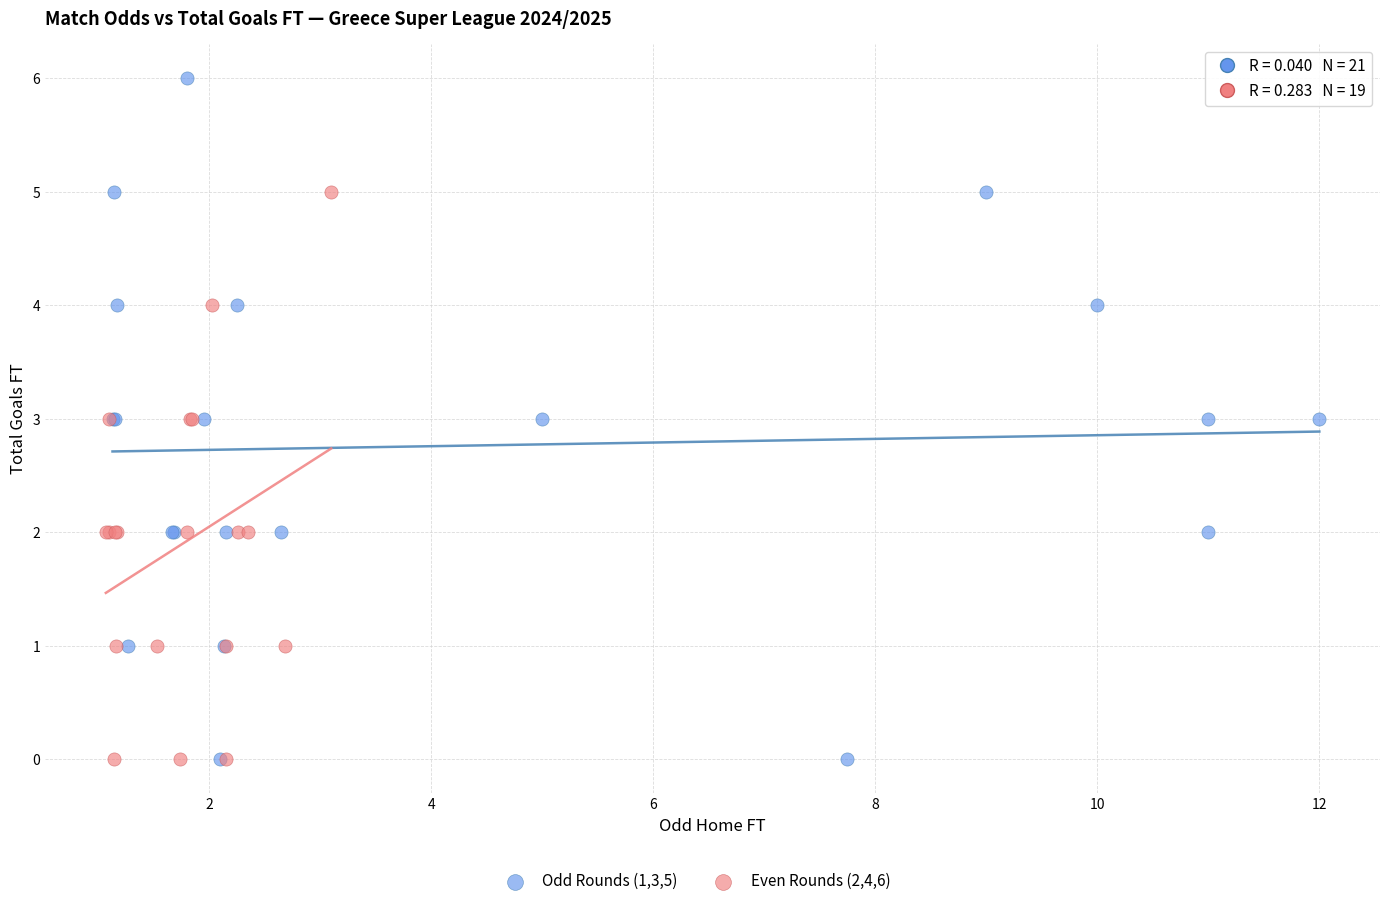

Which series reaches the maximum Y coordinate?

Odd Rounds (1,3,5)